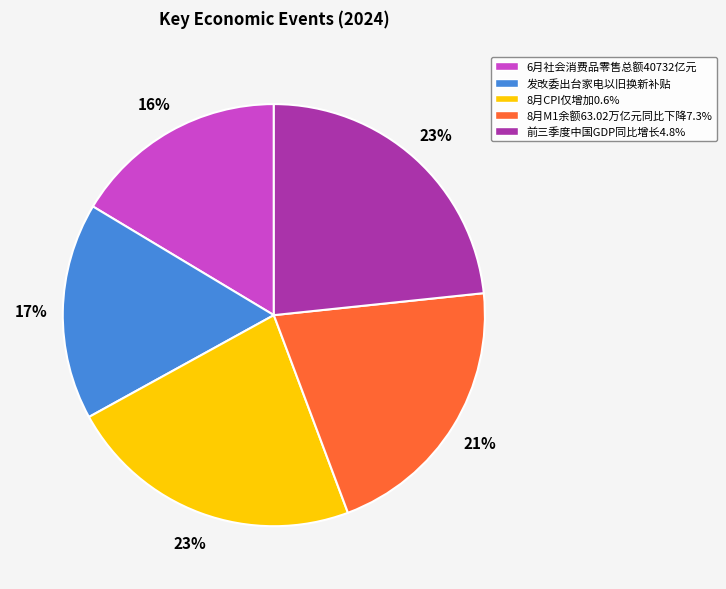

What percentage is the 6月社会消费品零售总额40732亿元 slice, to the nearest percent?

16%